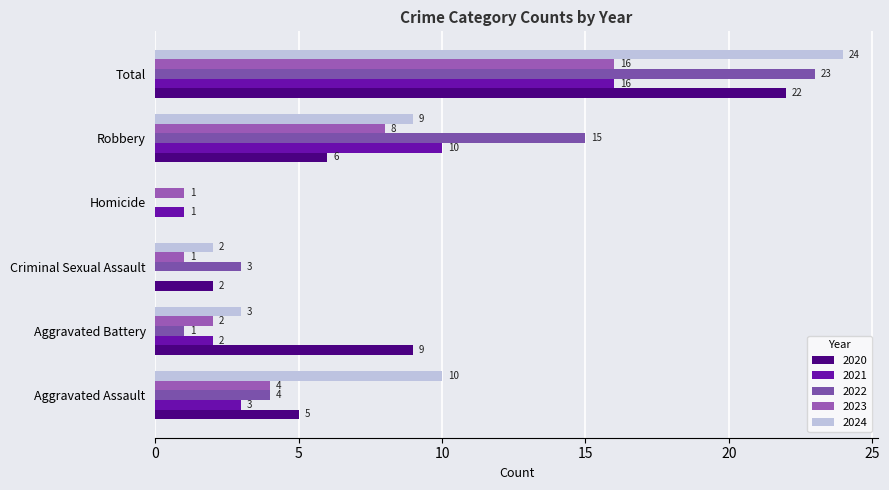

The 2022 series shows 2 at Aggravated Assault. True or false?

False